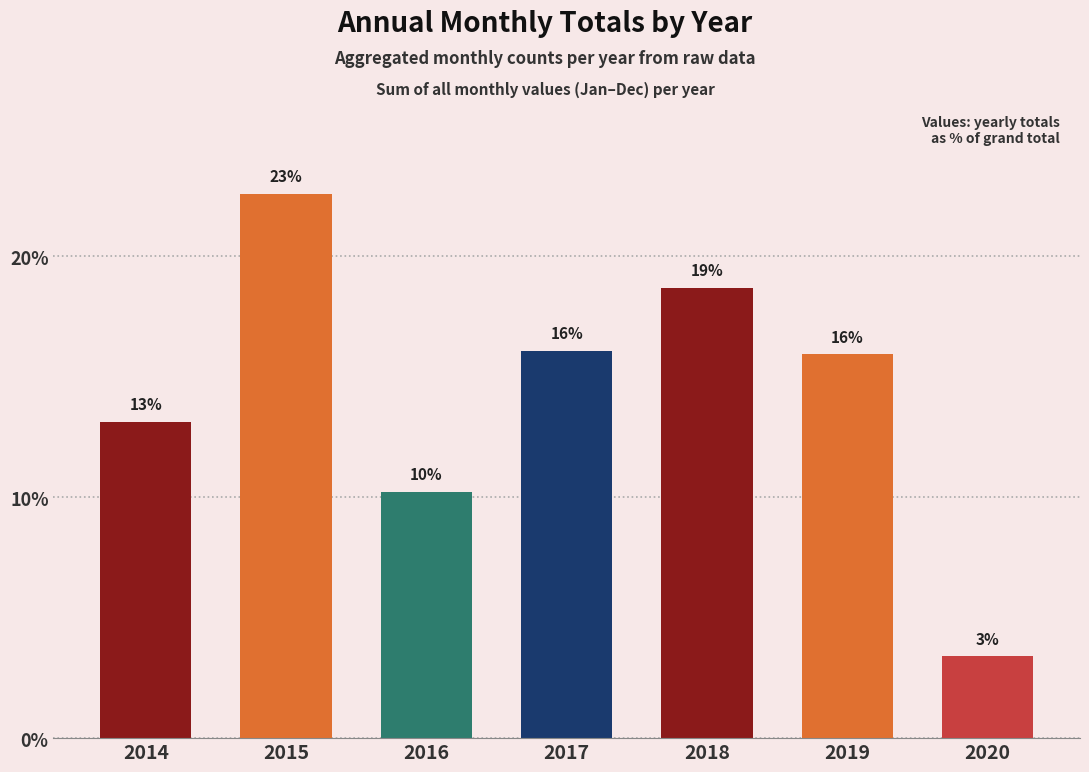

Which has a higher value, 2015 or 2016?

2015